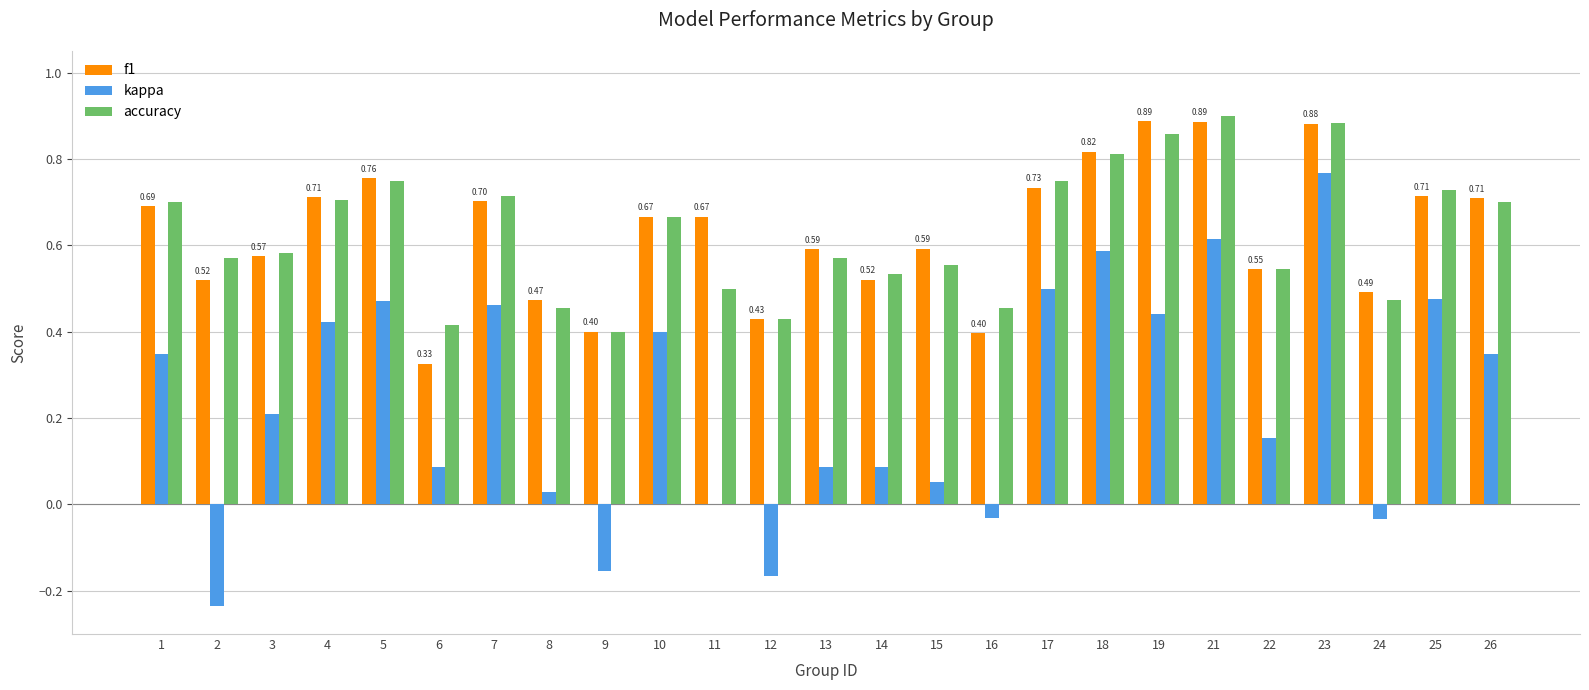

What is the sum of the f1 values at 8 and 19?

1.4